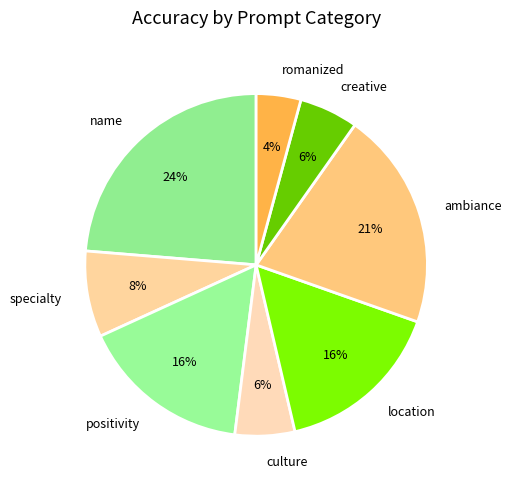

How many segments does this pie chart have?

8